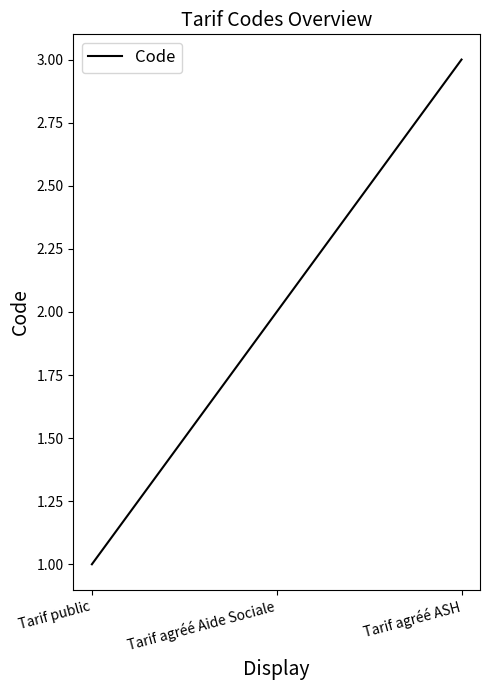

The chart shows a value of 1 at Tarif agréé Aide Sociale. True or false?

False